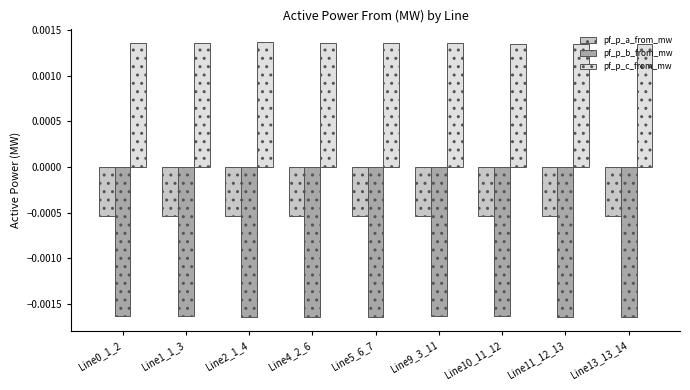

Rank the series by their average value, from lowest to highest.

pf_p_b_from_mw, pf_p_a_from_mw, pf_p_c_from_mw